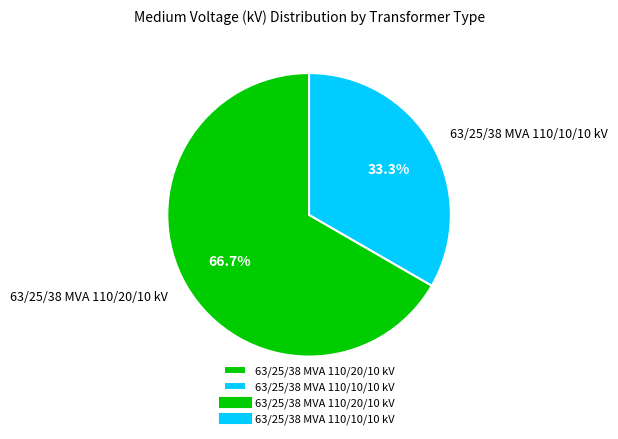

To the nearest percent, what is the difference between the largest and smallest slice percentages?

33%